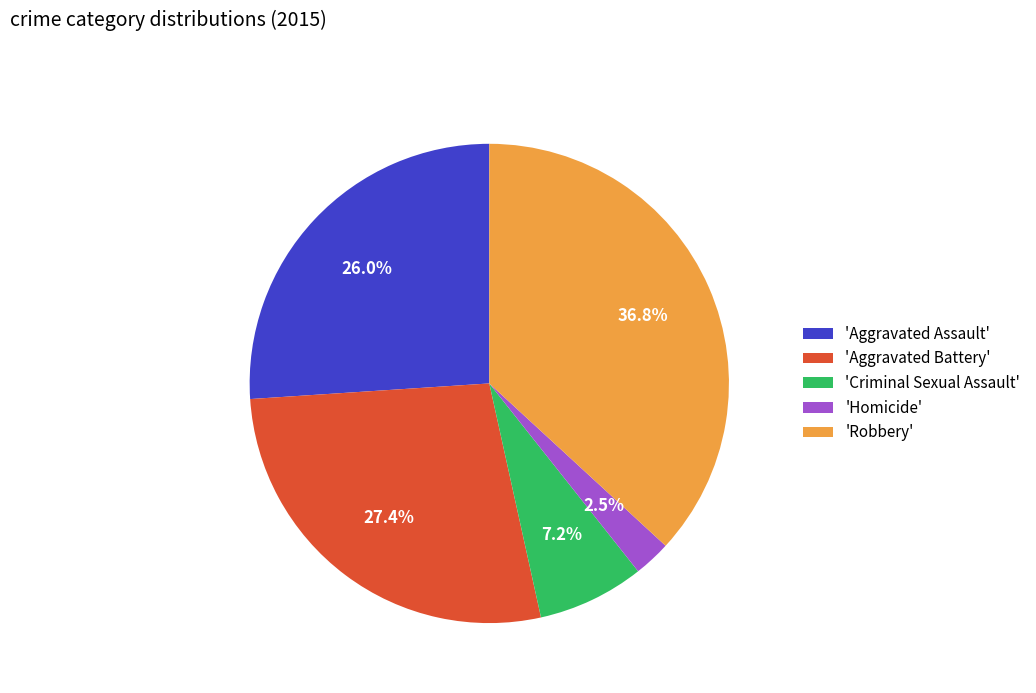

Which category has the biggest portion of the pie?

'Robbery'